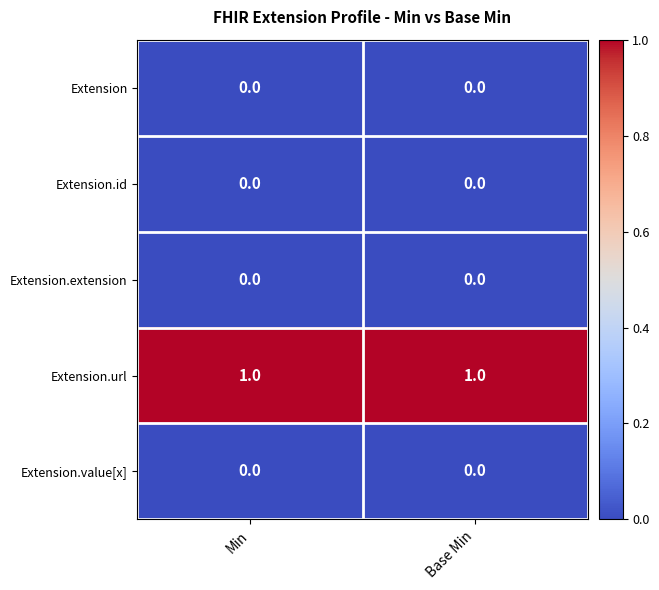

Which series has the largest total across all categories?

Extension.url